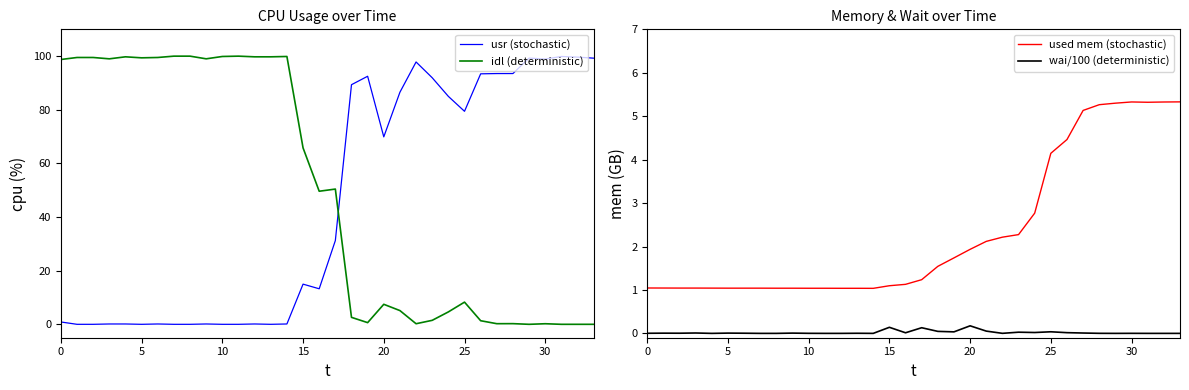

The usr (stochastic) series shows 0.9 at 0. True or false?

True